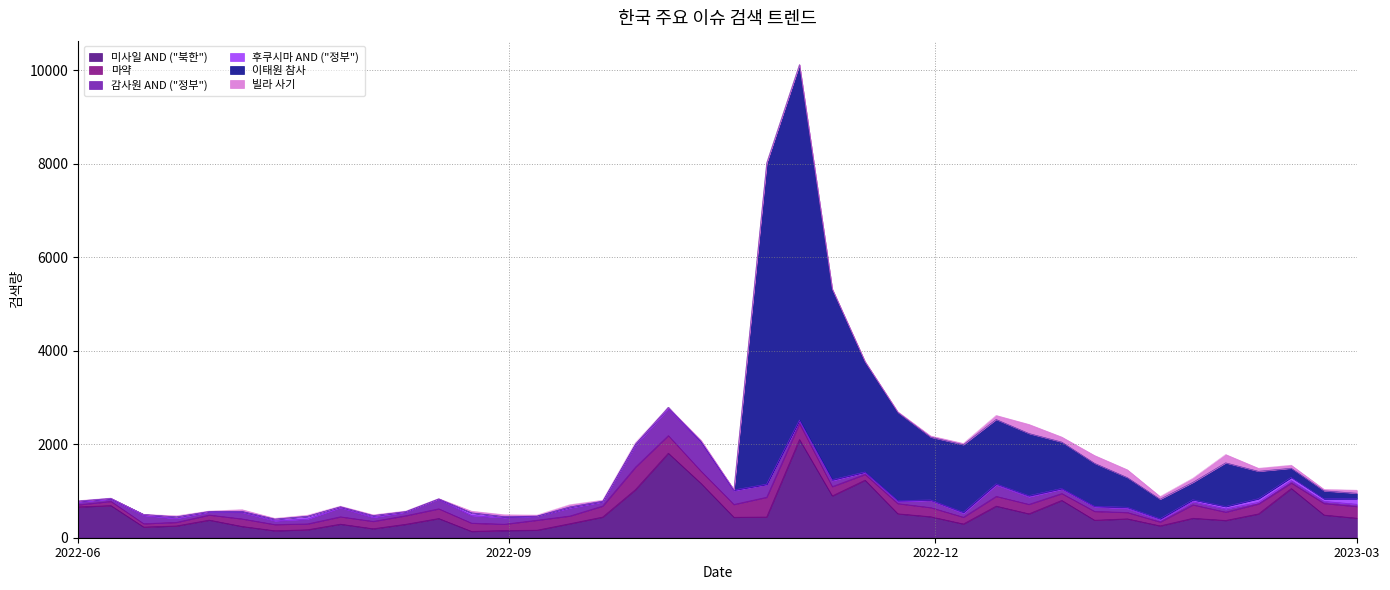

At which label does 감사원 AND ("정부") reach its minimum?

20230208